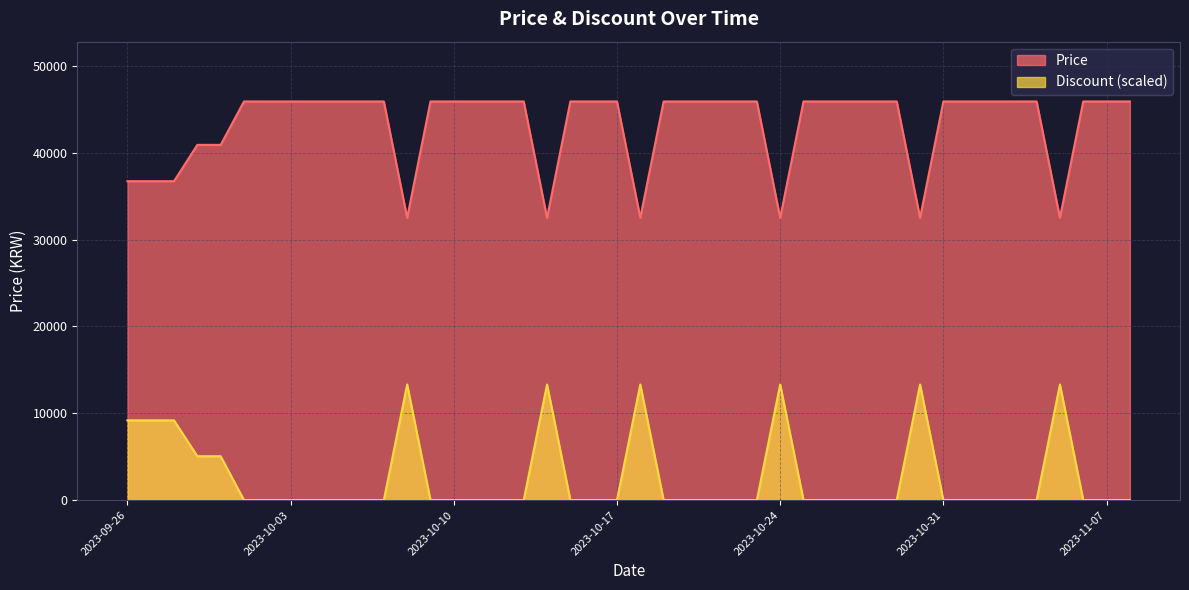

True or false: Price and Discount cross at least once.

False